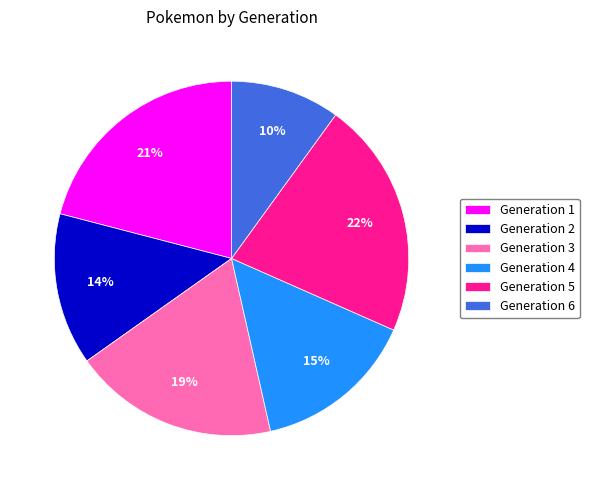

To the nearest percent, what is the combined percentage of Generation 5 and Generation 1?

43%